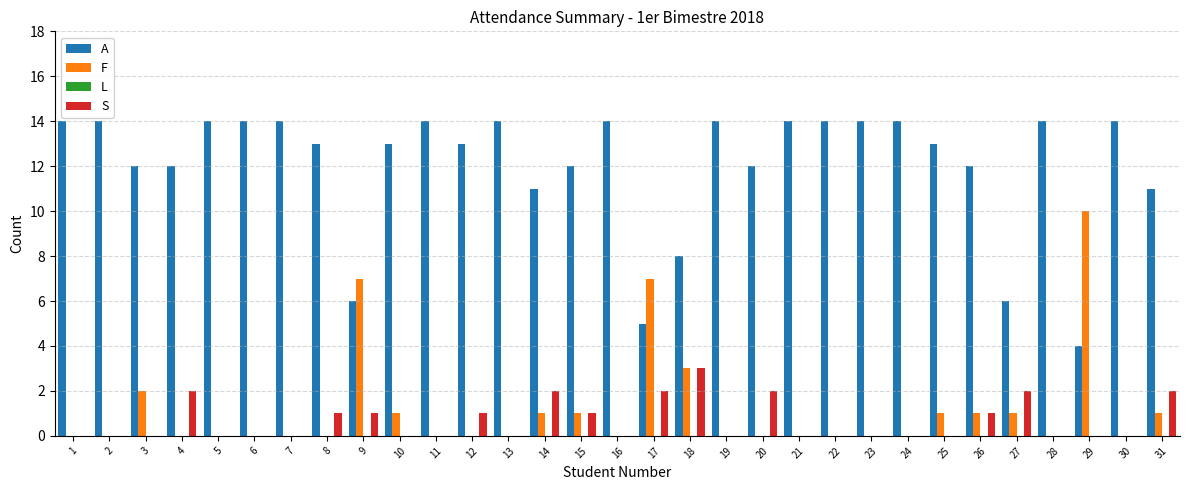

Which category has the highest value in the S series?

18